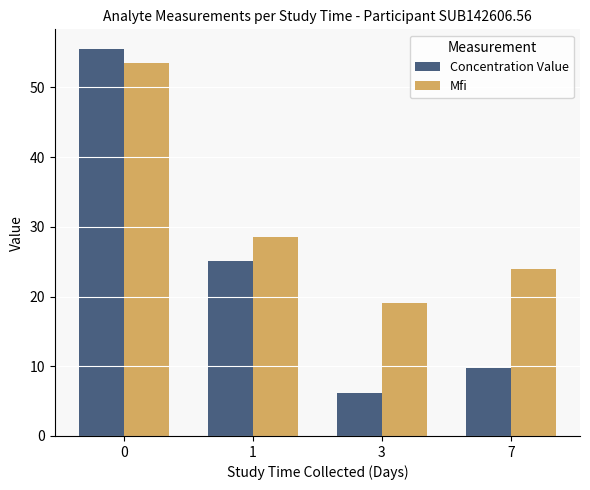

List the series in order of their peak value, lowest first.

Mfi, Concentration Value